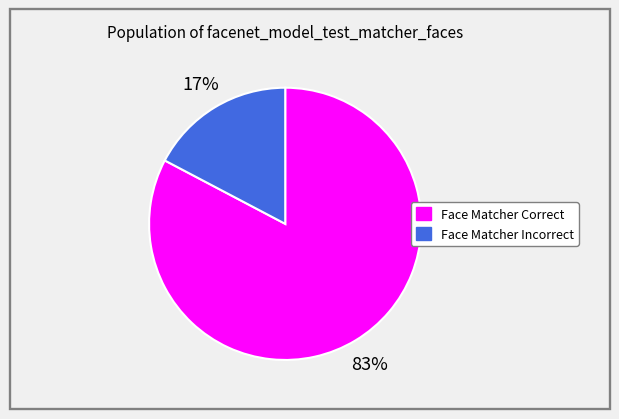

To the nearest percent, what is the combined percentage of Face Matcher Incorrect and Face Matcher Correct?

100%